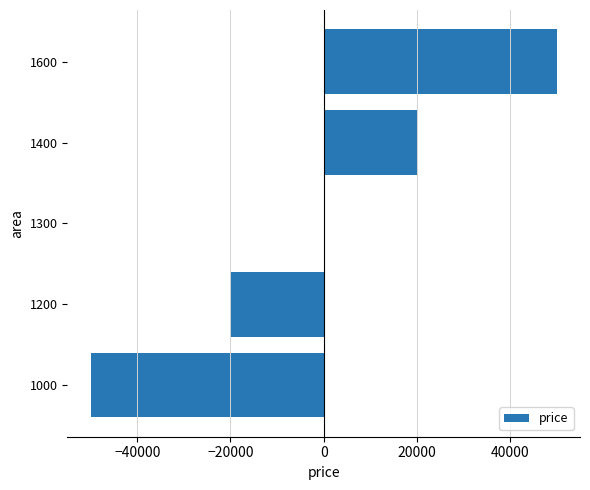

Approximately how many times larger is the value at 1400 compared to 1600?

0.4